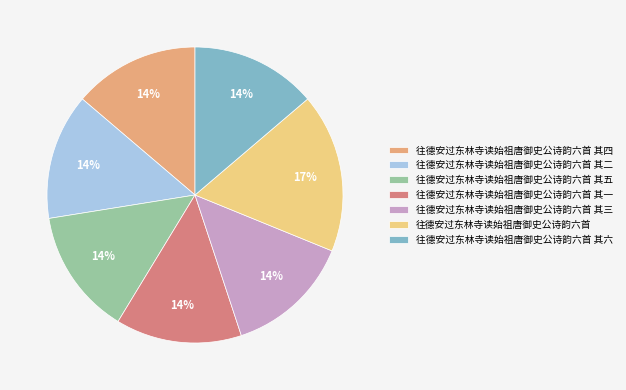

To the nearest percent, what is the combined percentage of 往德安过东林寺读始祖唐御史公诗韵六首 其三 and 往德安过东林寺读始祖唐御史公诗韵六首 其四?

28%